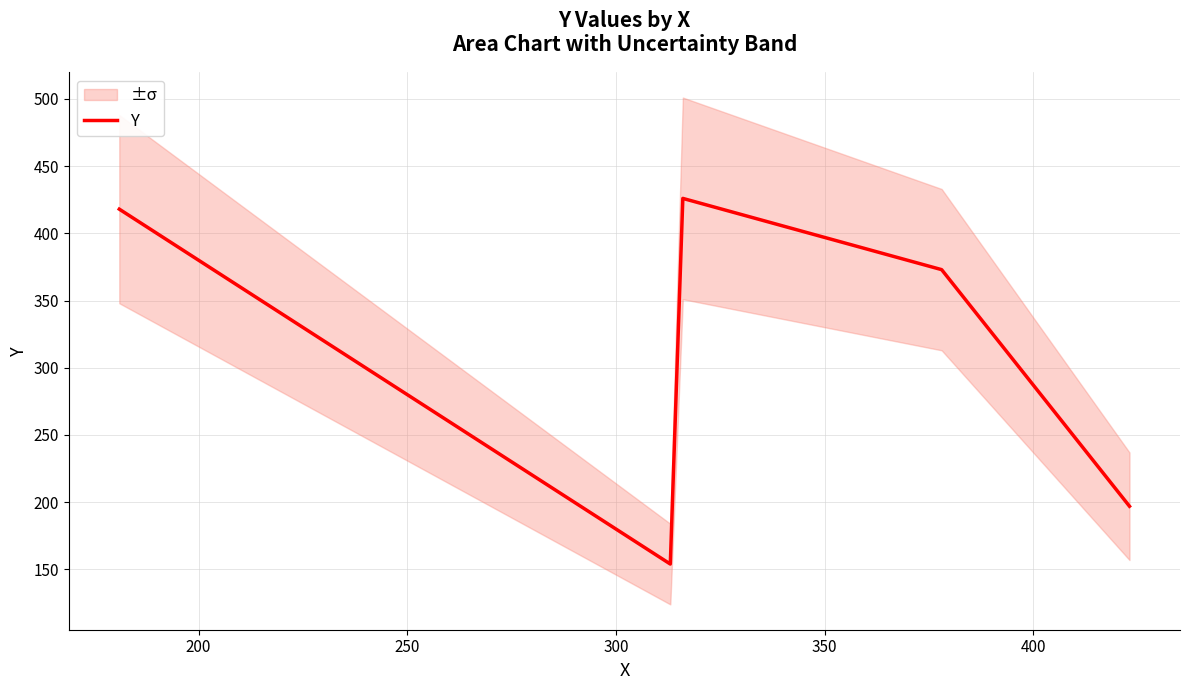

True or false: there are more than 2 points higher than both neighbors.

False